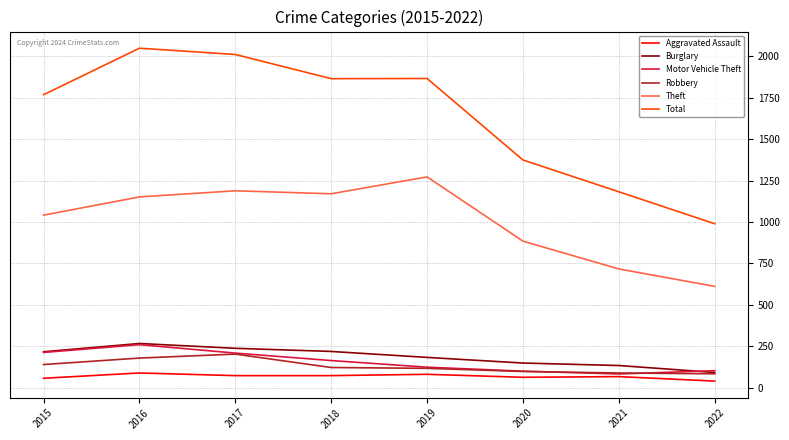

Where is Total nearest to the value 1519?

2020